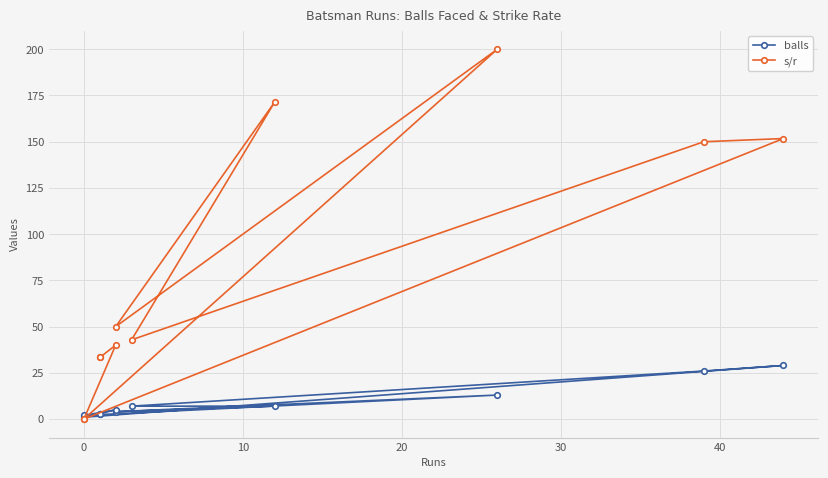

Rank the series by their maximum value, from lowest to highest.

balls, s/r